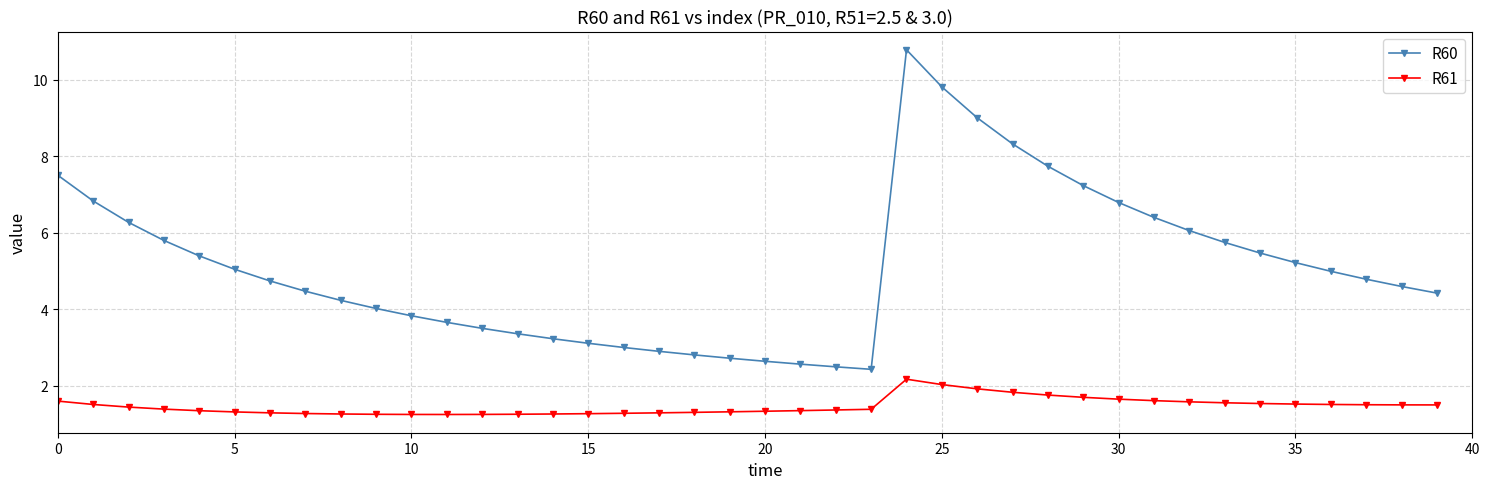

Rank the series by their average value, from lowest to highest.

R61, R60